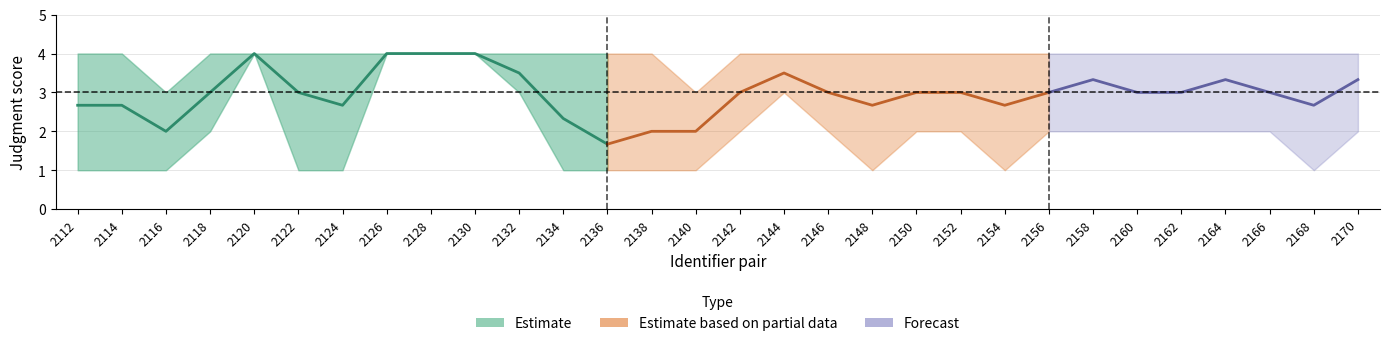

Where is the first local maximum for lower?

2120